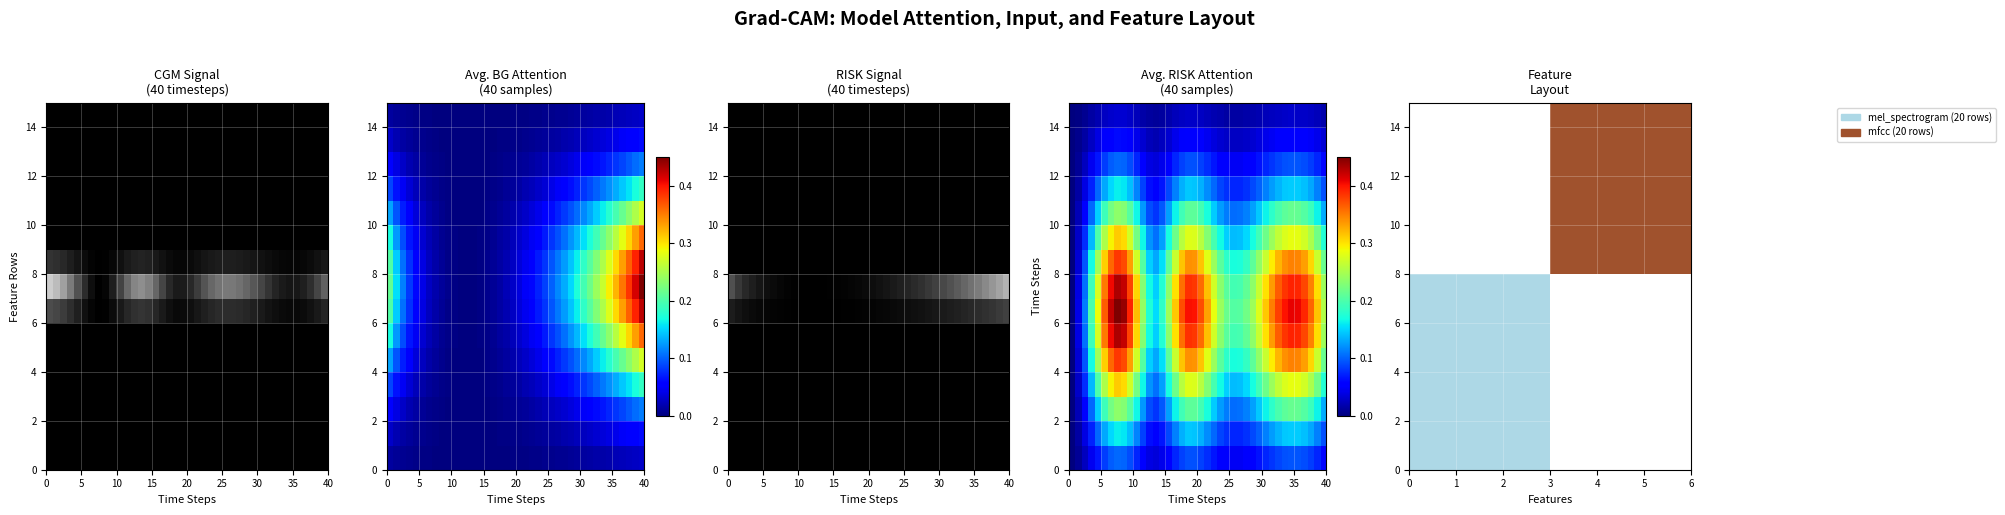

What is the difference between the highest and lowest values at 5?

1